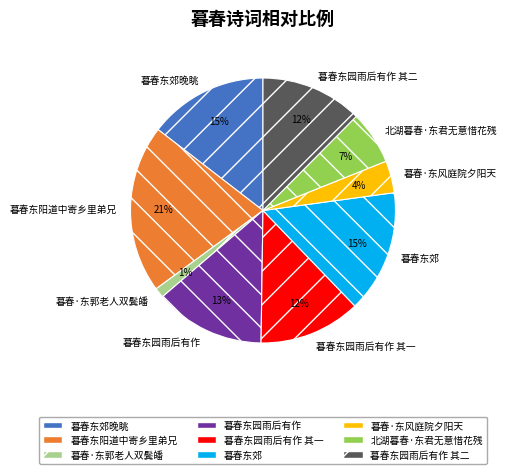

Count the number of slices in the pie.

9